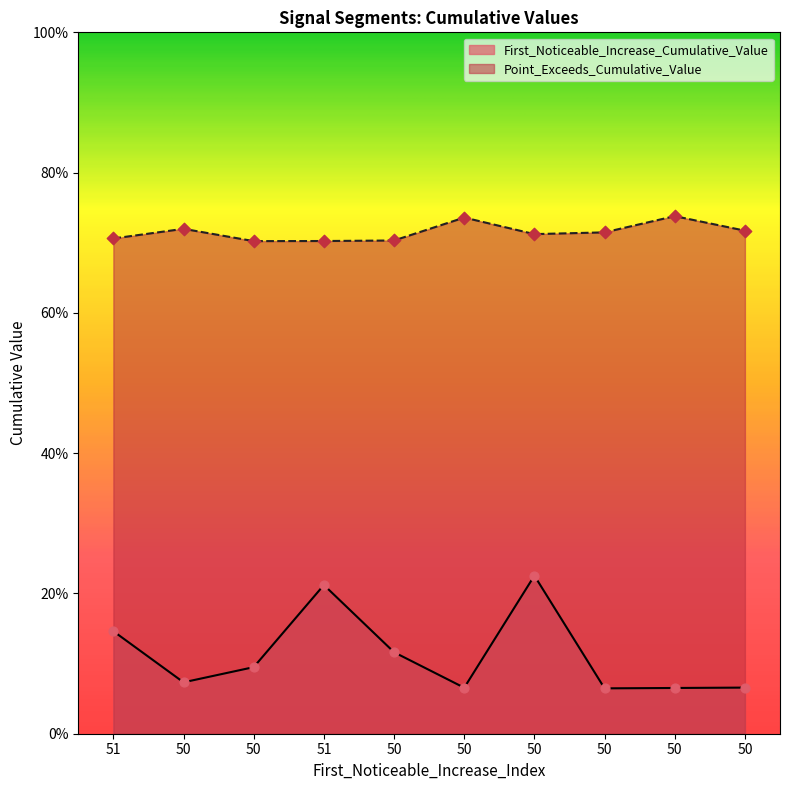

Which series contains the highest Y value?

Point_Exceeds_Cumulative_Value